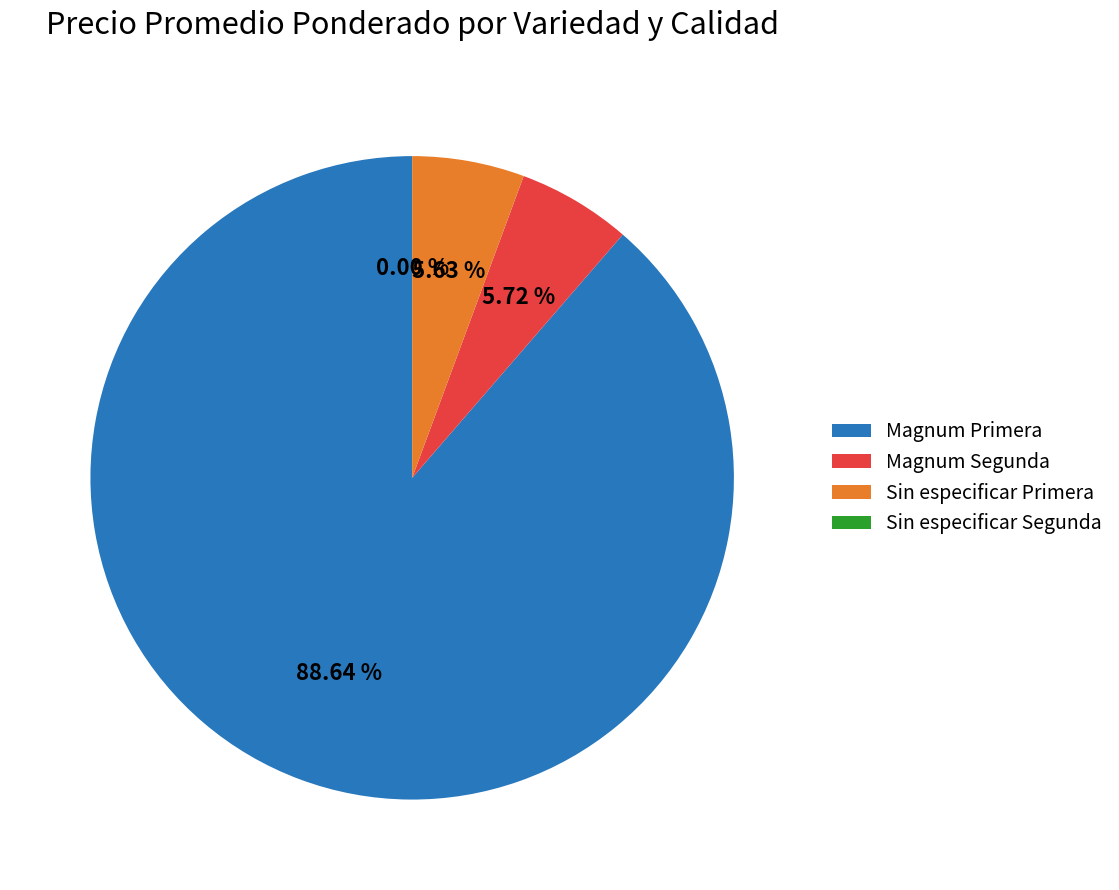

Does any single category account for the majority?

No